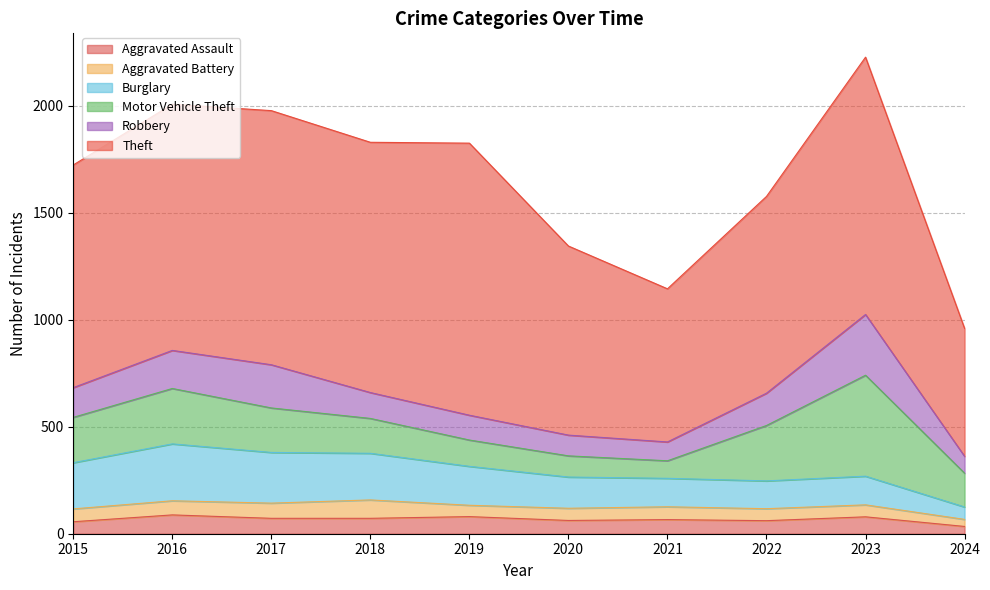

Reading left to right, extract all data points from this chart.

Aggravated Assault: 2015=56	2016=88	2017=72	2018=72	2019=80	2020=62	2021=66	2022=61	2023=79	2024=34
Aggravated Battery: 2015=60	2016=66	2017=71	2018=86	2019=53	2020=57	2021=60	2022=56	2023=56	2024=33
Burglary: 2015=216	2016=266	2017=237	2018=218	2019=182	2020=146	2021=133	2022=130	2023=134	2024=58
Motor Vehicle Theft: 2015=212	2016=259	2017=208	2018=163	2019=123	2020=99	2021=82	2022=259	2023=472	2024=158
Robbery: 2015=139	2016=178	2017=202	2018=121	2019=116	2020=97	2021=88	2022=151	2023=284	2024=79
Theft: 2015=1041	2016=1151	2017=1188	2018=1170	2019=1272	2020=884	2021=716	2022=920	2023=1203	2024=598